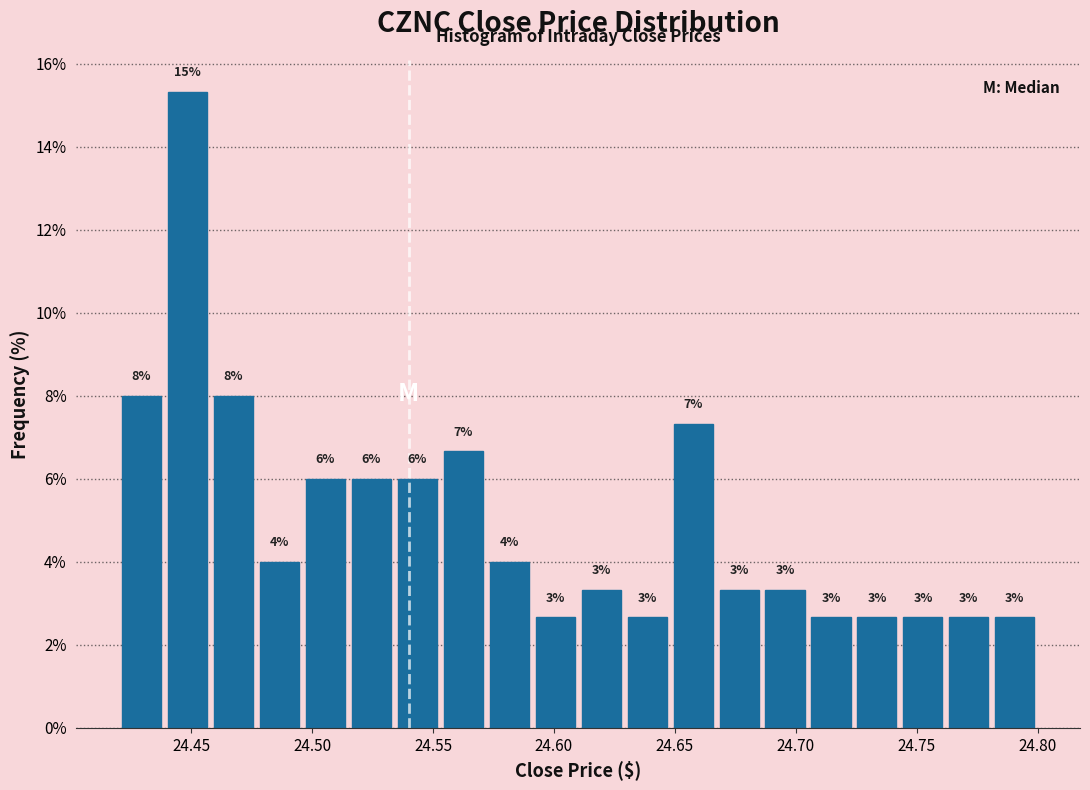

Around what value on the x-axis is the tallest bar? Give the approximate position of its centre, as read against the axis.

24.450